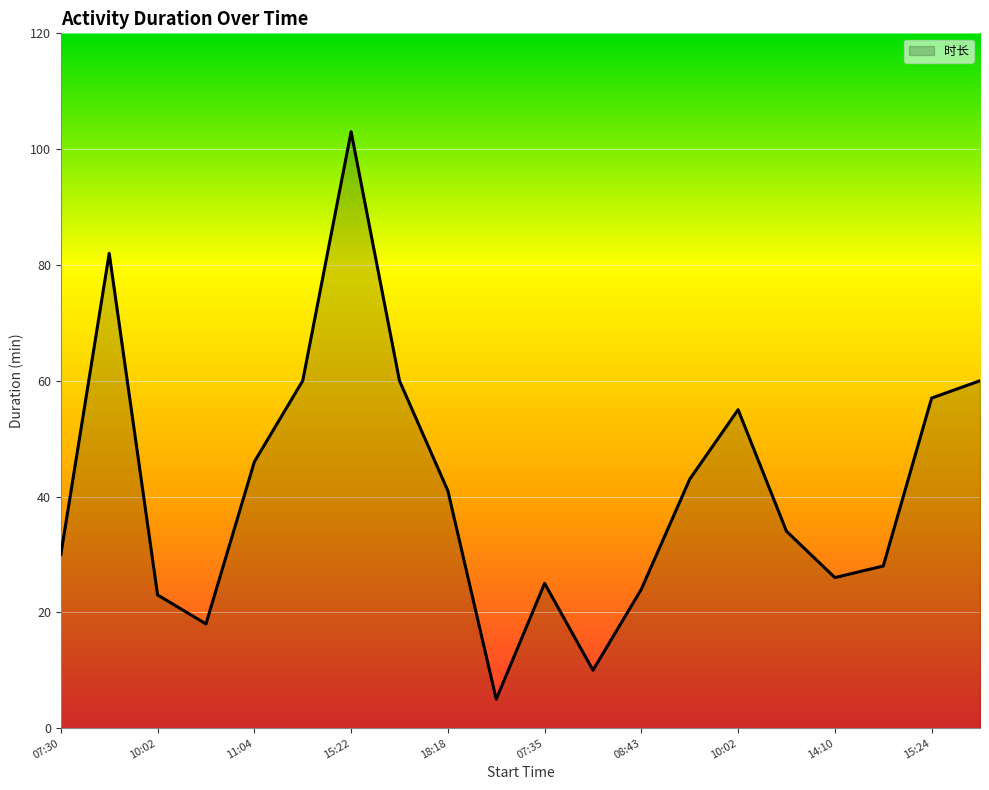

What is the greatest value displayed?

103